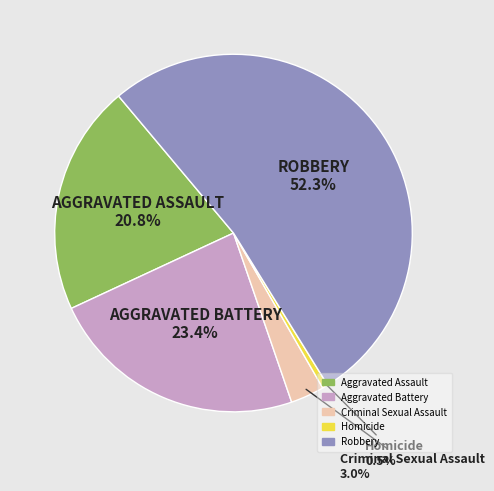

The Aggravated Battery slice represents 30% of the pie. True or false?

False